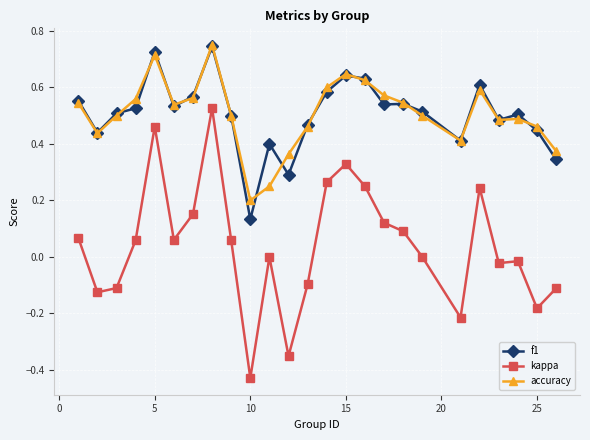

In accuracy, how many points are lower than both neighbors (excluding endpoints)?

5